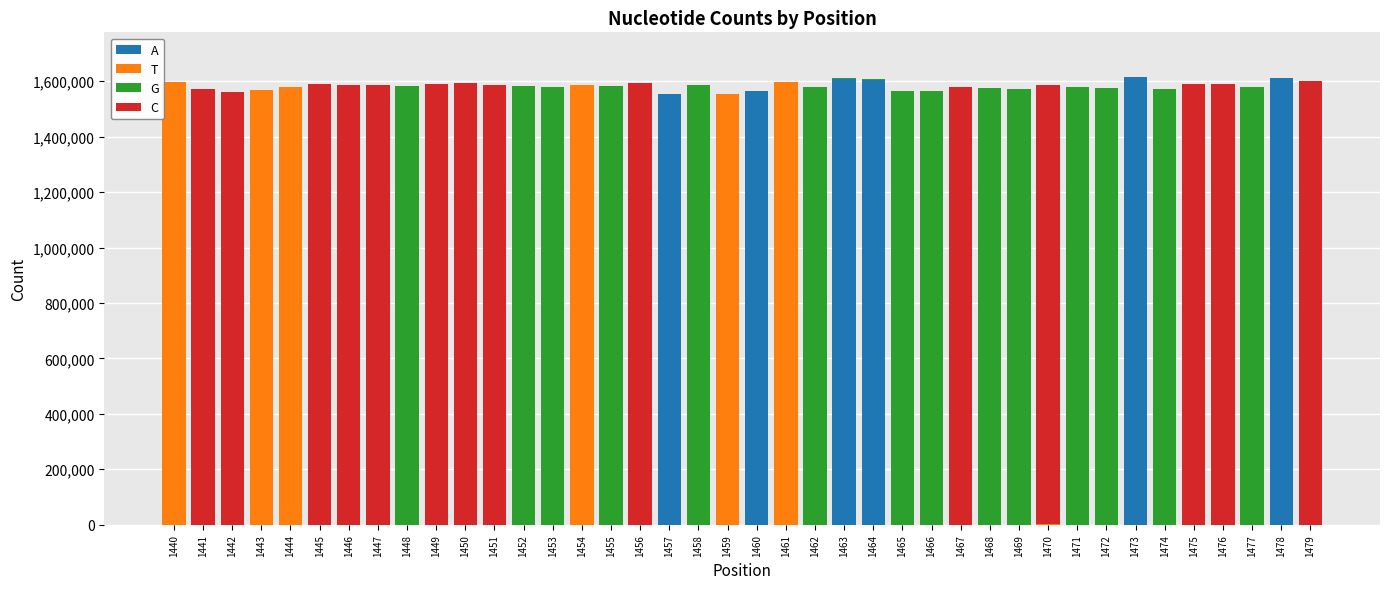

What is the maximum value for A?

1614671